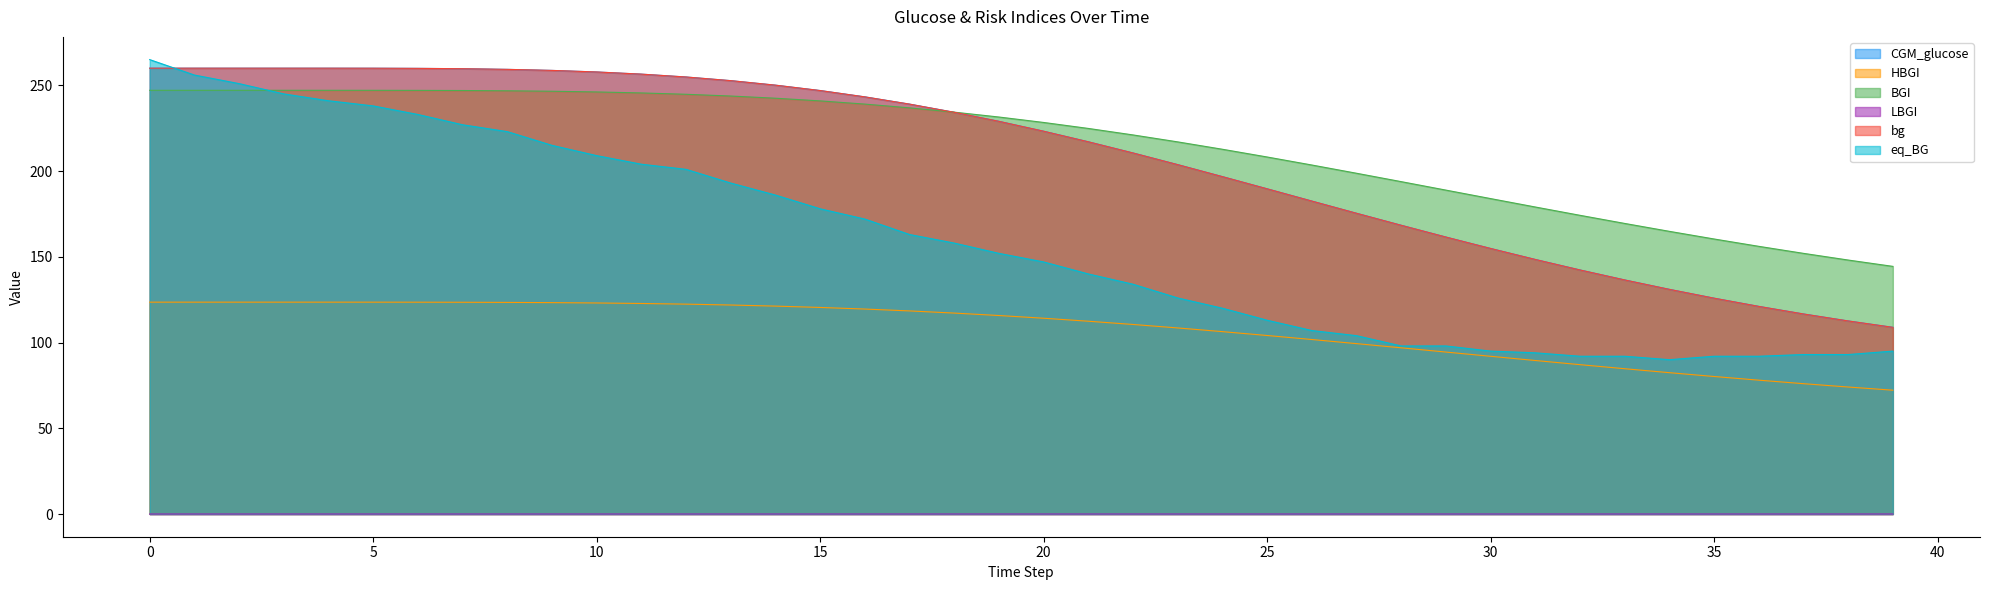

How many lines are shown in the chart?

6